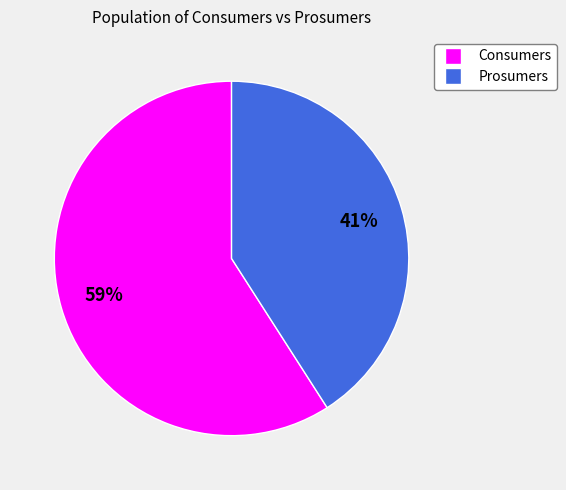

To the nearest percent, what is the combined percentage of Prosumers and Consumers?

100%